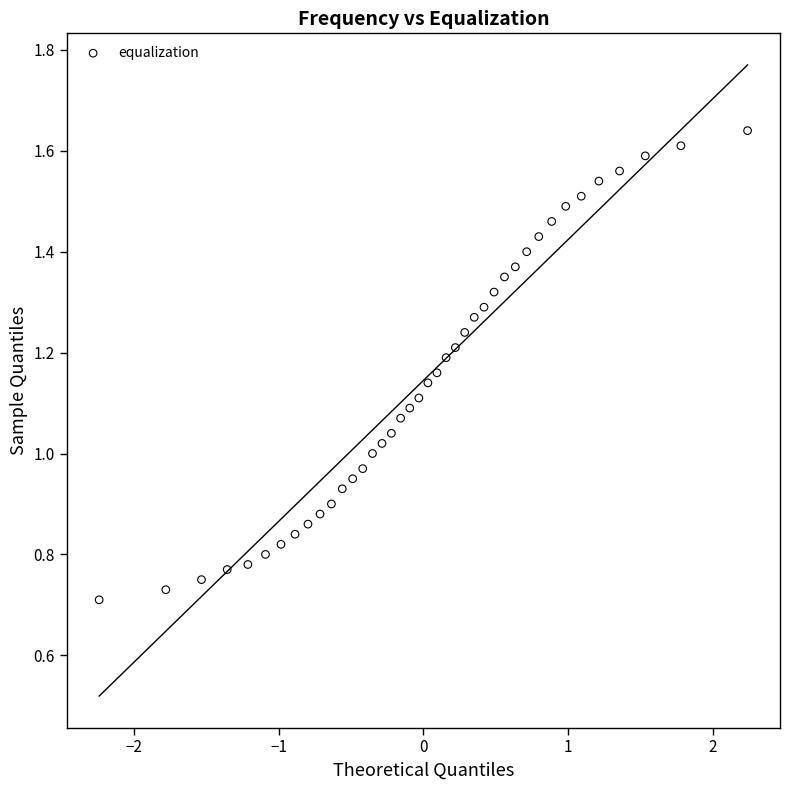

What is the range of X values (max minus min)?

4.5